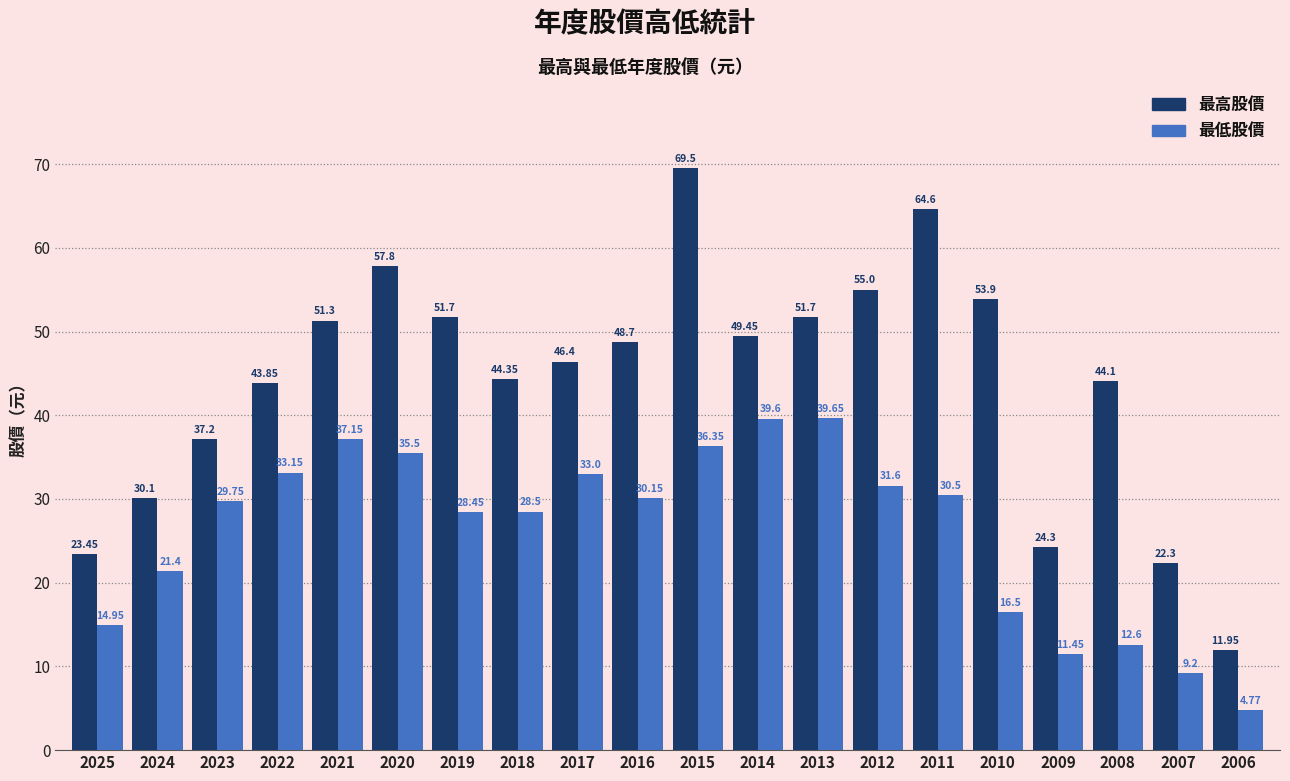

The value of 最低股價 at 2016 is 6.8. True or false?

False